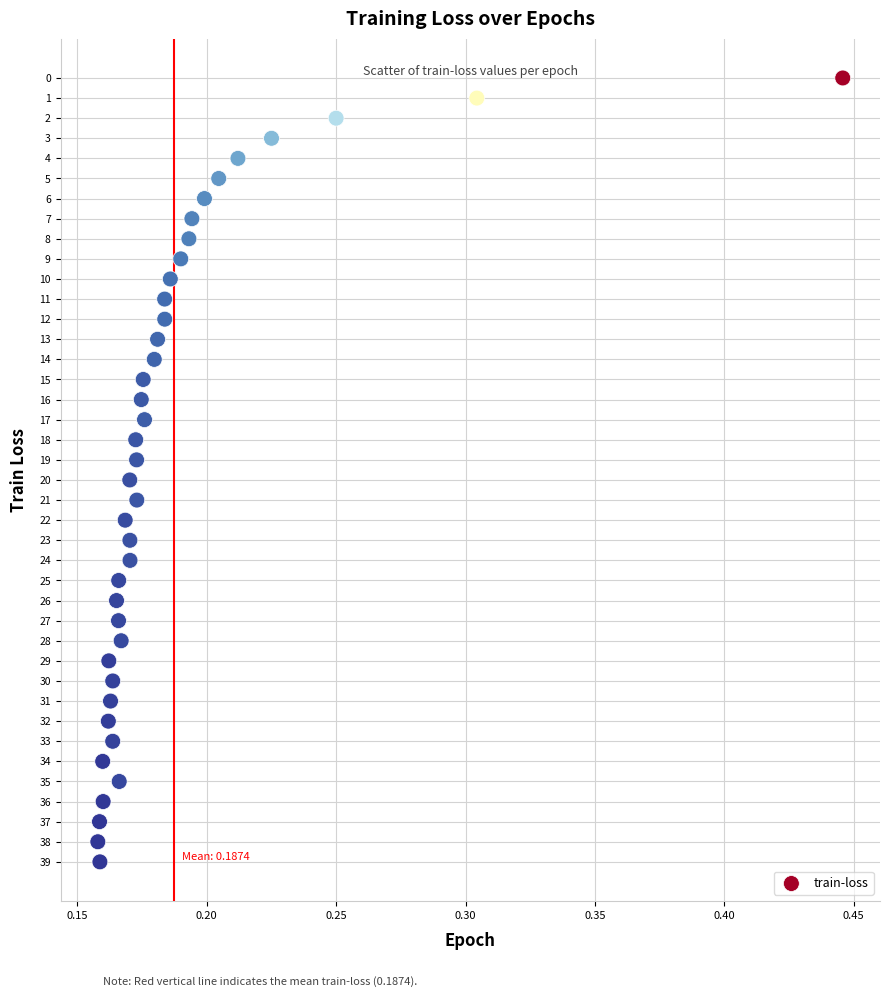

What is the range of Y values (max minus min)?

39